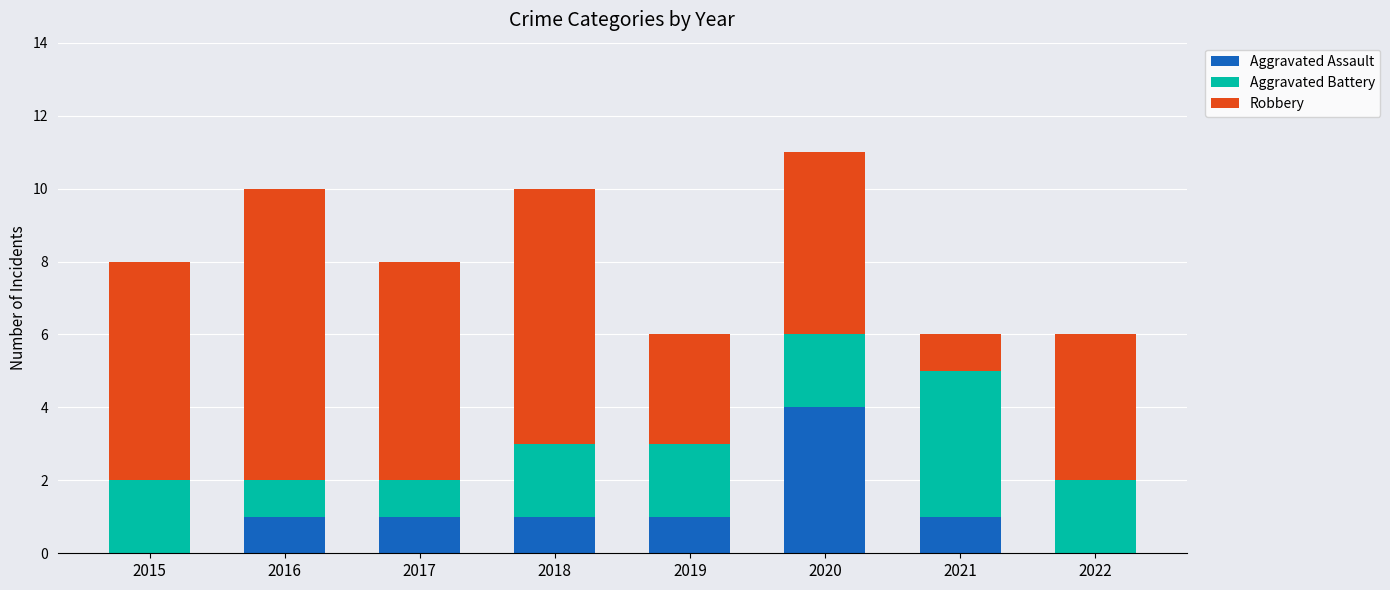

Reading left to right, what are the values for Aggravated Assault?

2015=0	2016=1	2017=1	2018=1	2019=1	2020=4	2021=1	2022=0